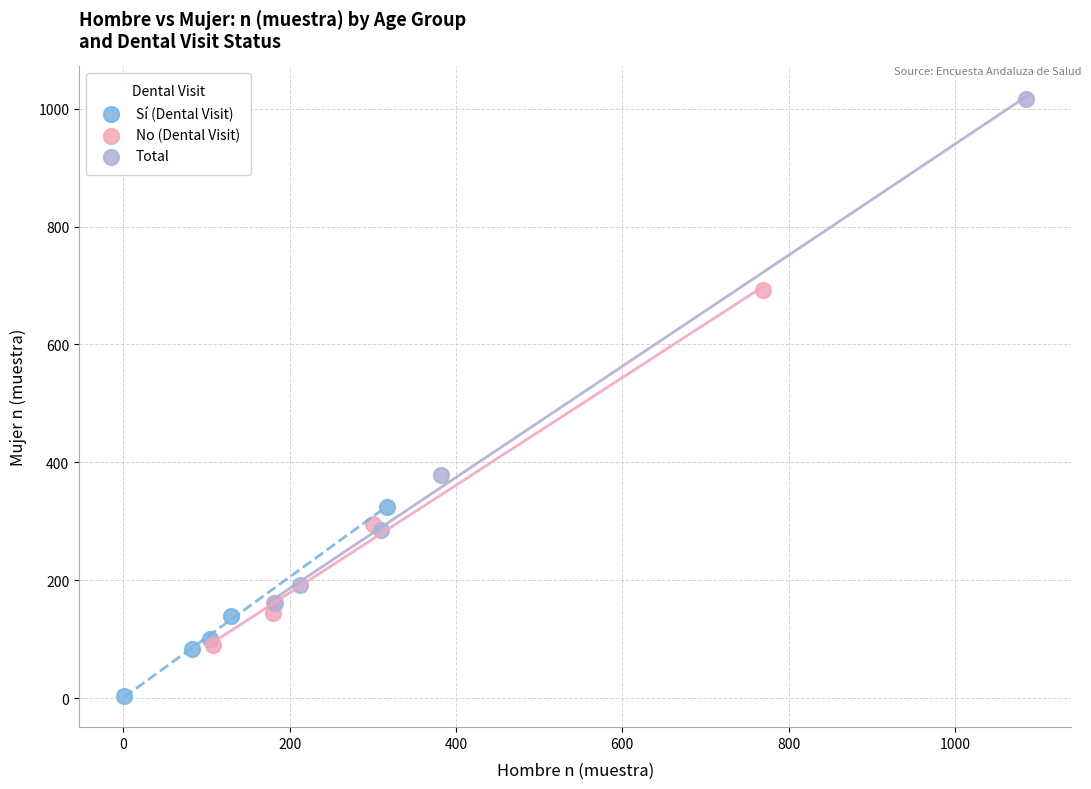

Which series has the largest Y range (max minus min)?

Total